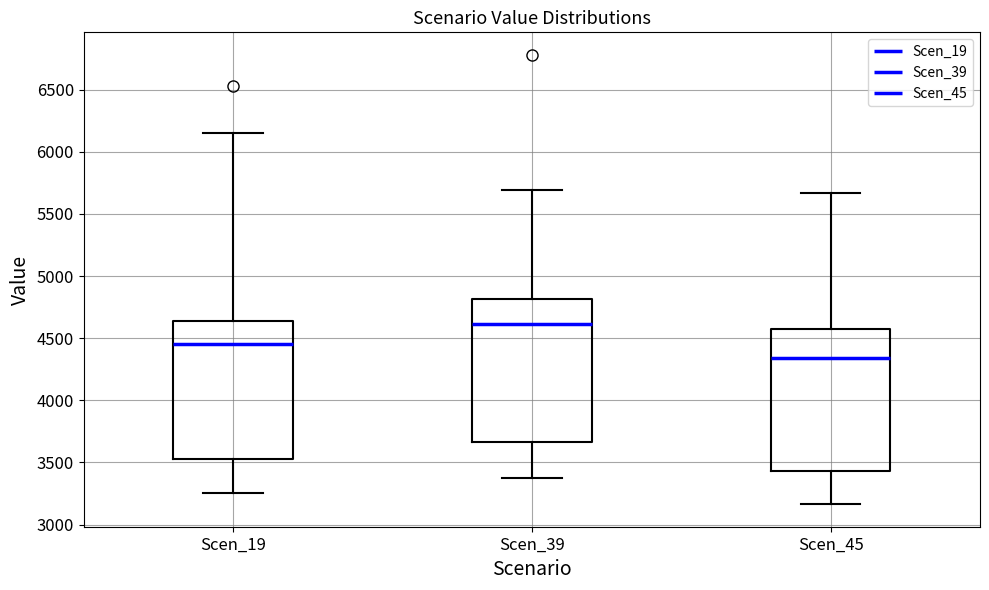

Reading left to right, transcribe this box plot: for each box, give where its median line is, the range the box spans, and where its two whiskers end, as read against the y-axis. The values are not printed on the chart, so give them approximately, as read against the axis.

Scen_19: median 4450, box 3550 to 4650, whiskers 3250 to 6150
Scen_39: median 4600, box 3650 to 4800, whiskers 3350 to 5700
Scen_45: median 4350, box 3450 to 4550, whiskers 3150 to 5650